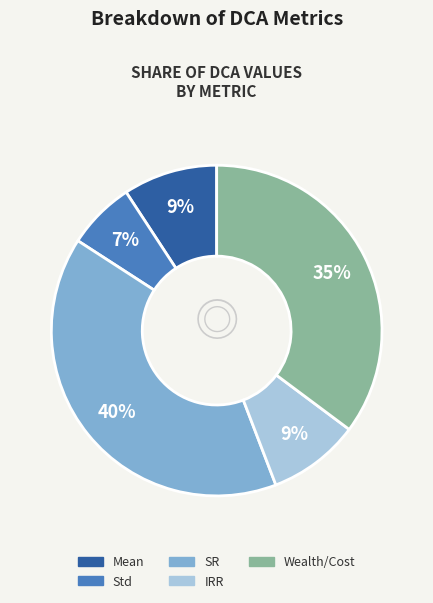

To the nearest percent, what is the average slice percentage?

20%